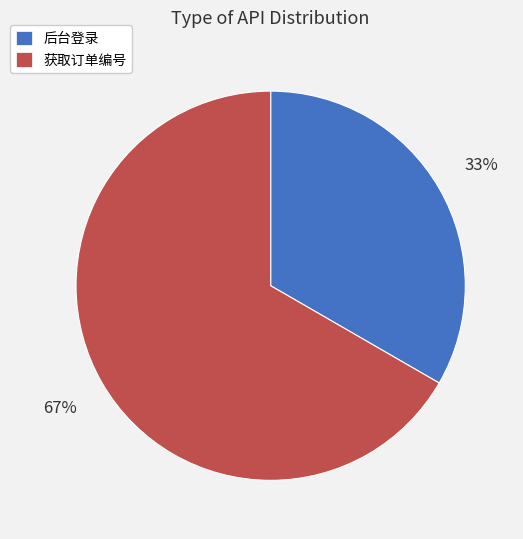

Approximately how many times larger is the value at 后台登录 compared to 获取订单编号?

0.5